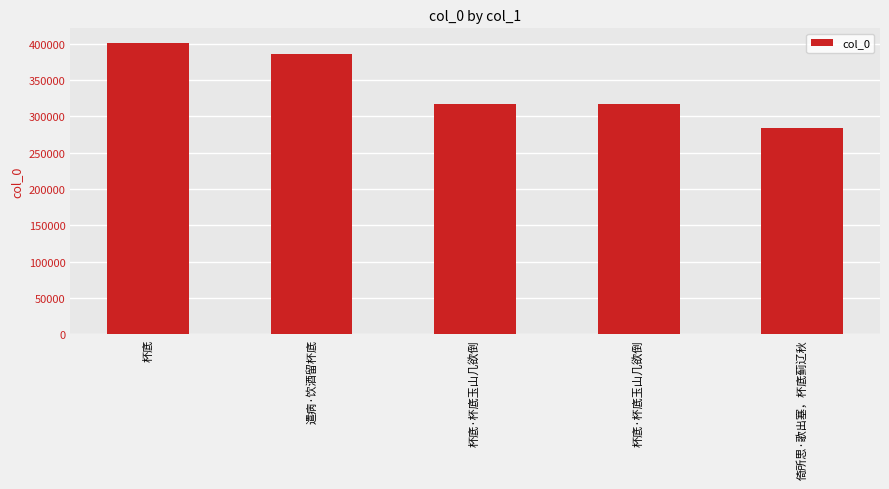

What is the value of the 5th bar from the left?

283822